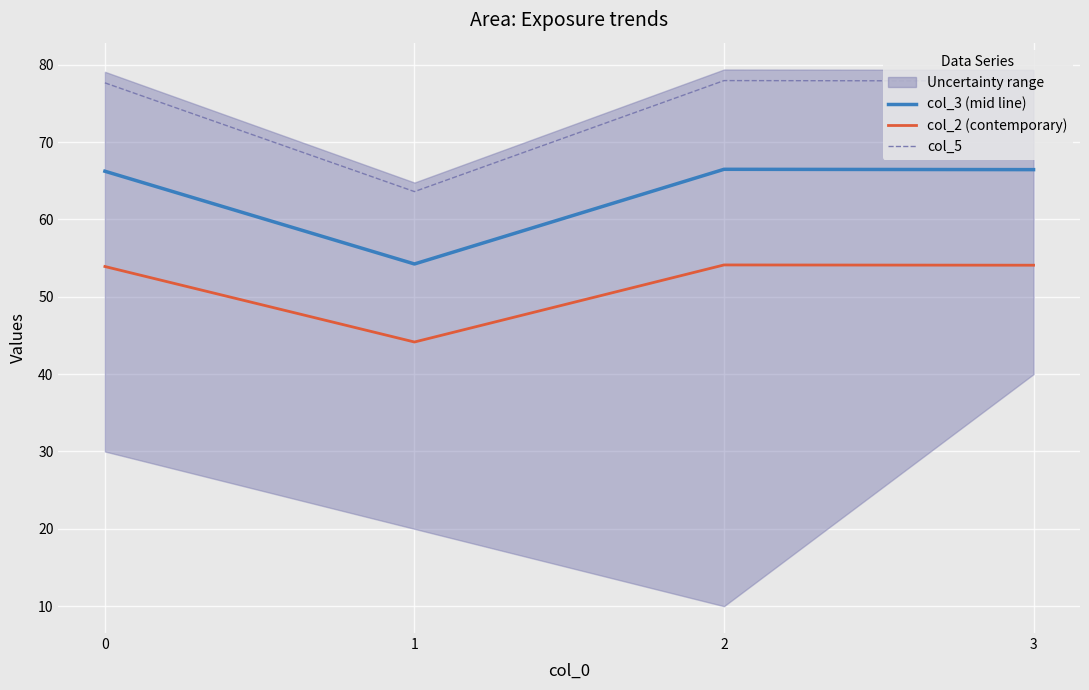

What is the minimum value shown in the chart?

44.2